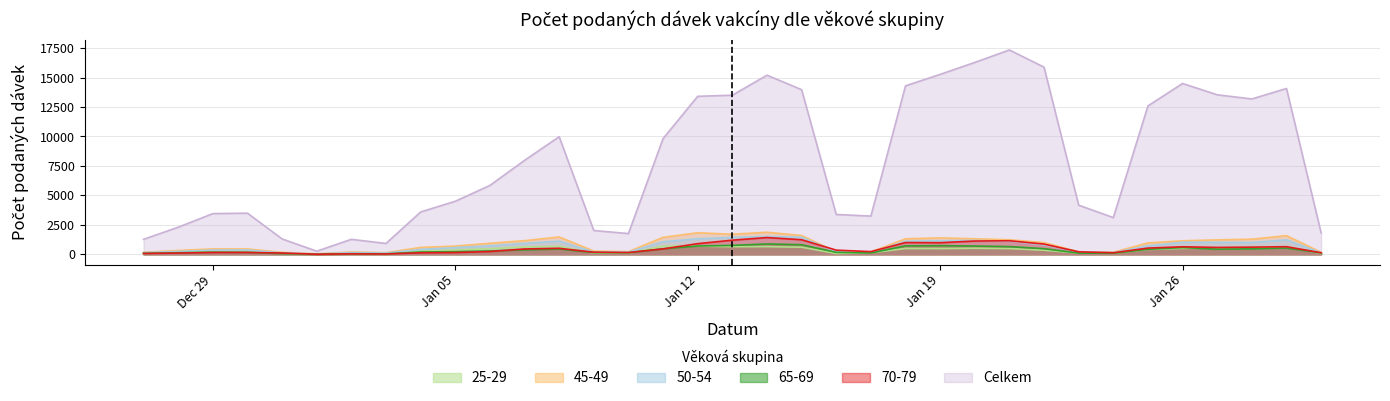

What is the value of the 50-54 point at the 7th from the left?

144